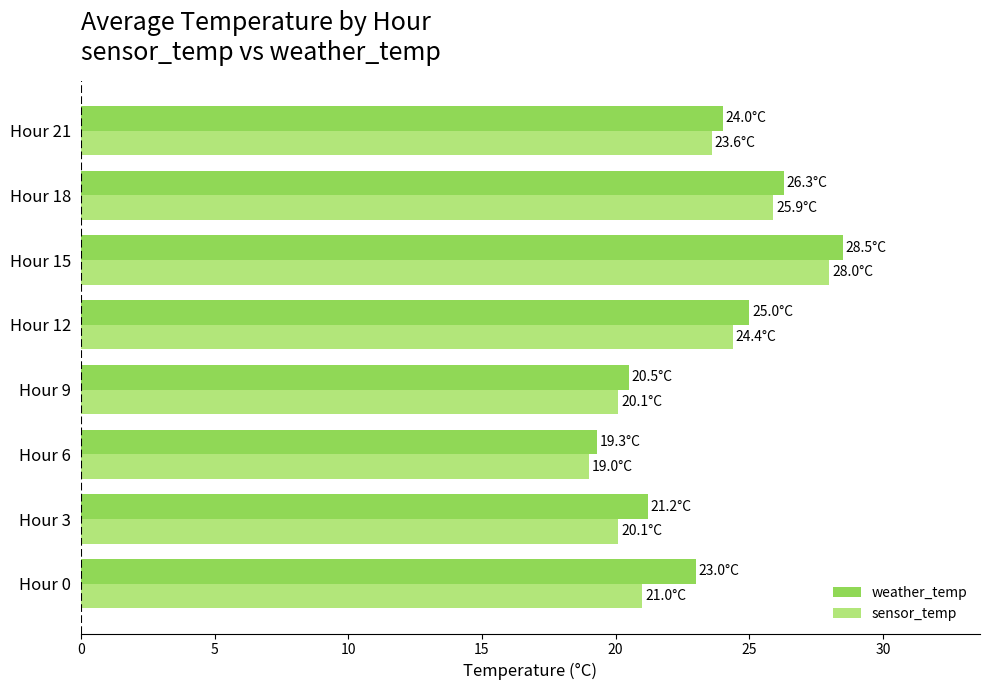

What is the spread (max minus min) of values at Hour 0?

2.0